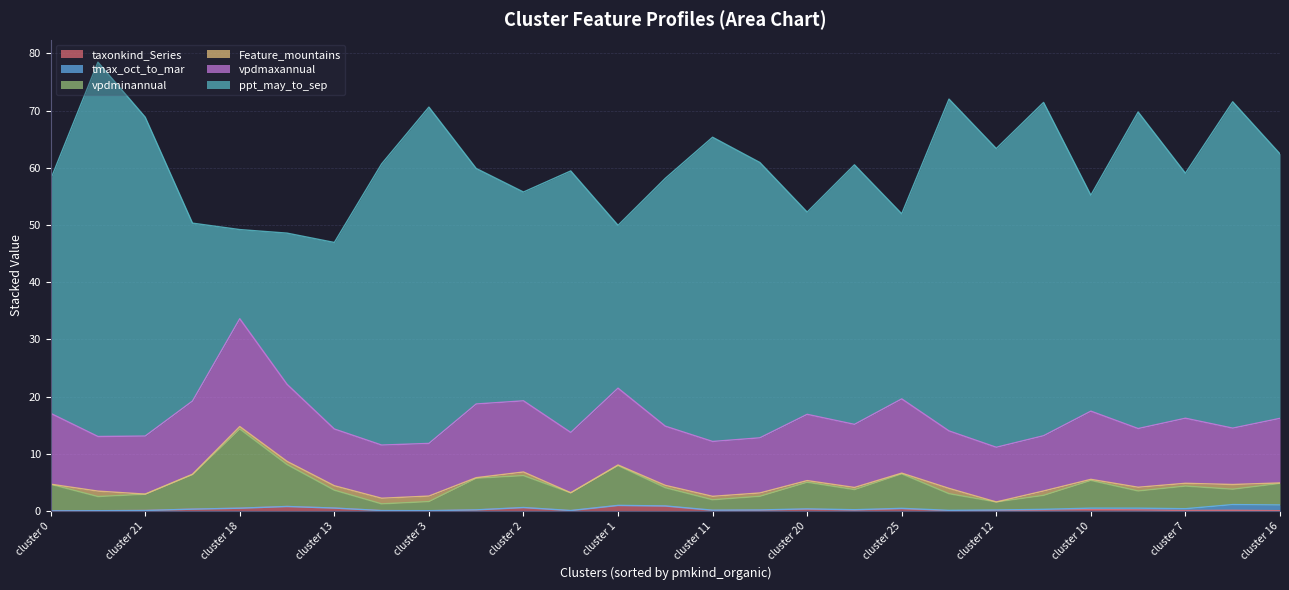

What is the difference between the maximum and minimum values in the tmax_oct_to_mar series?

1.0